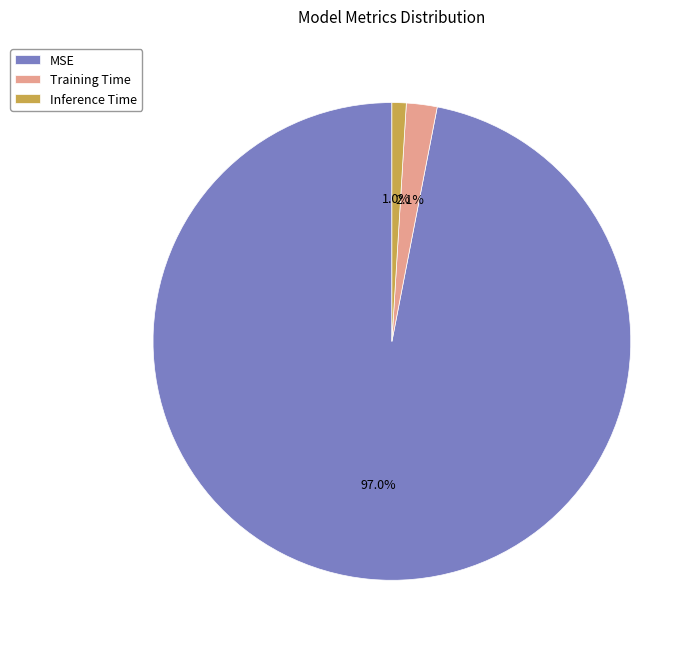

How many segments does this pie chart have?

3